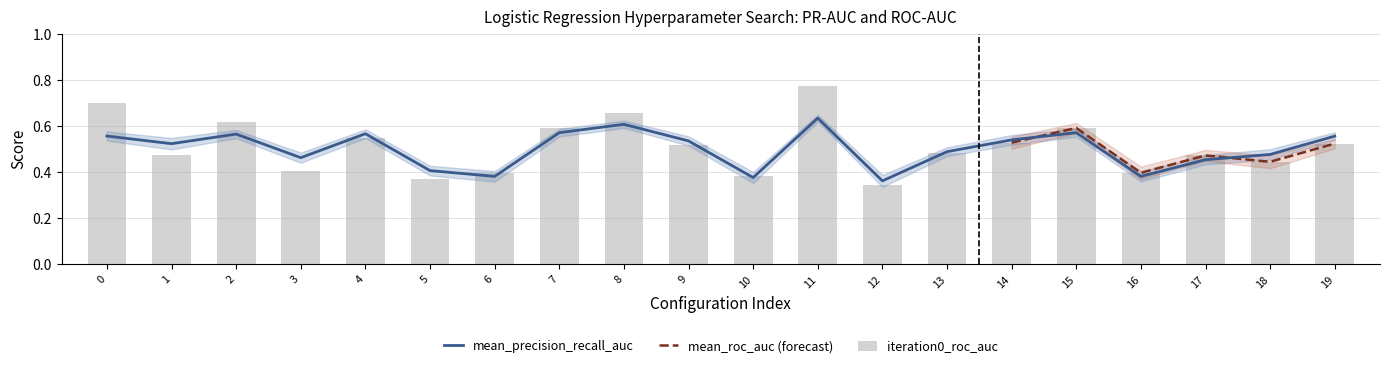

What is the value of the iteration0_roc_auc bar at the 12th from the left?

0.8